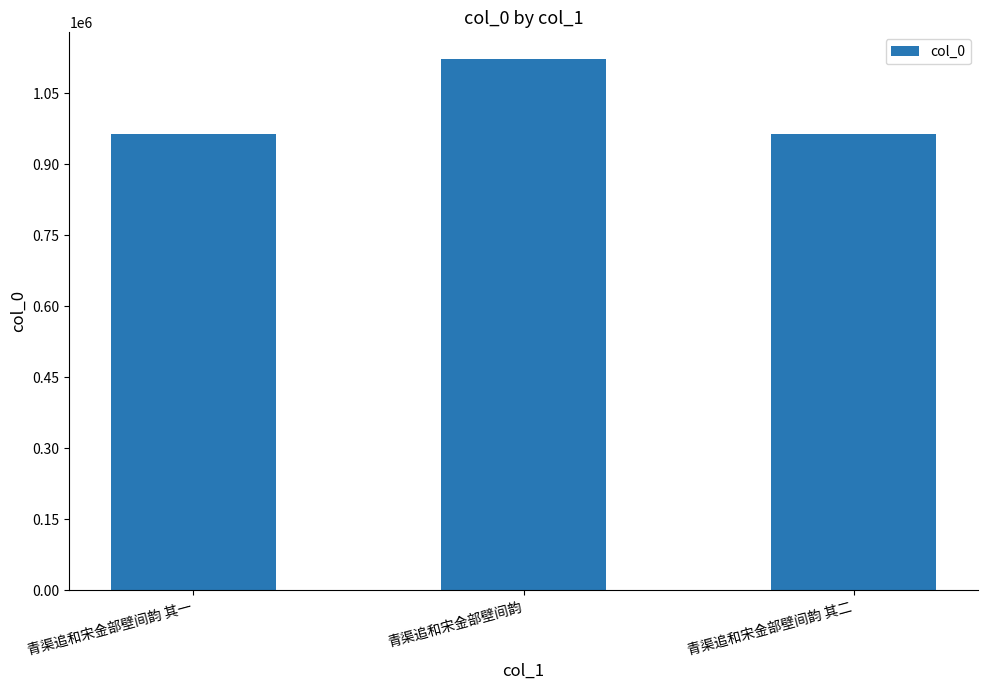

What is the label of the 3rd bar from the left?

青渠追和宋金部壁间韵 其二